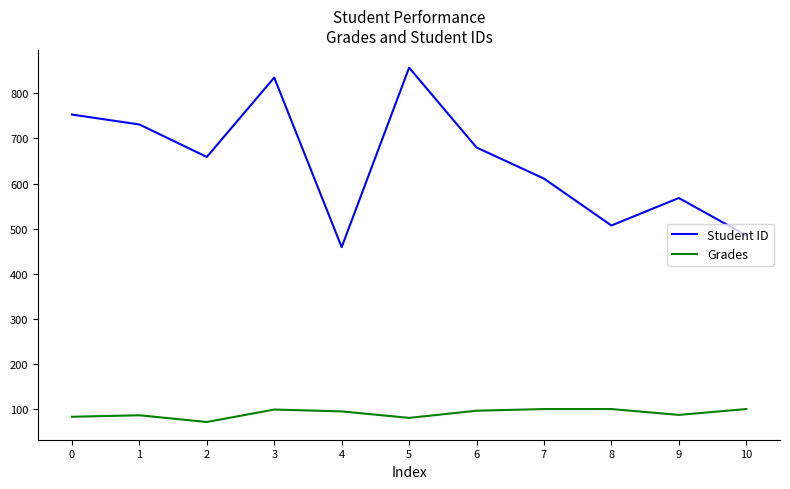

Which series has the widest spread of values?

Student ID